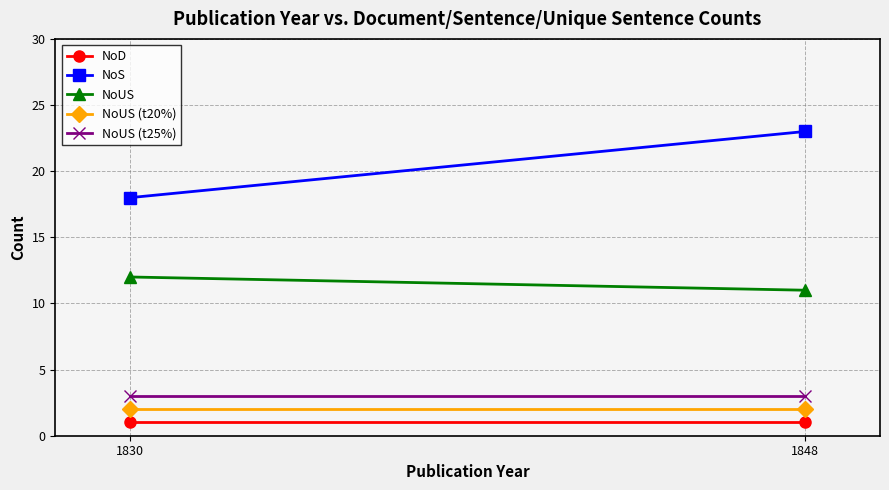

The NoS series shows 23 at 1848. True or false?

True